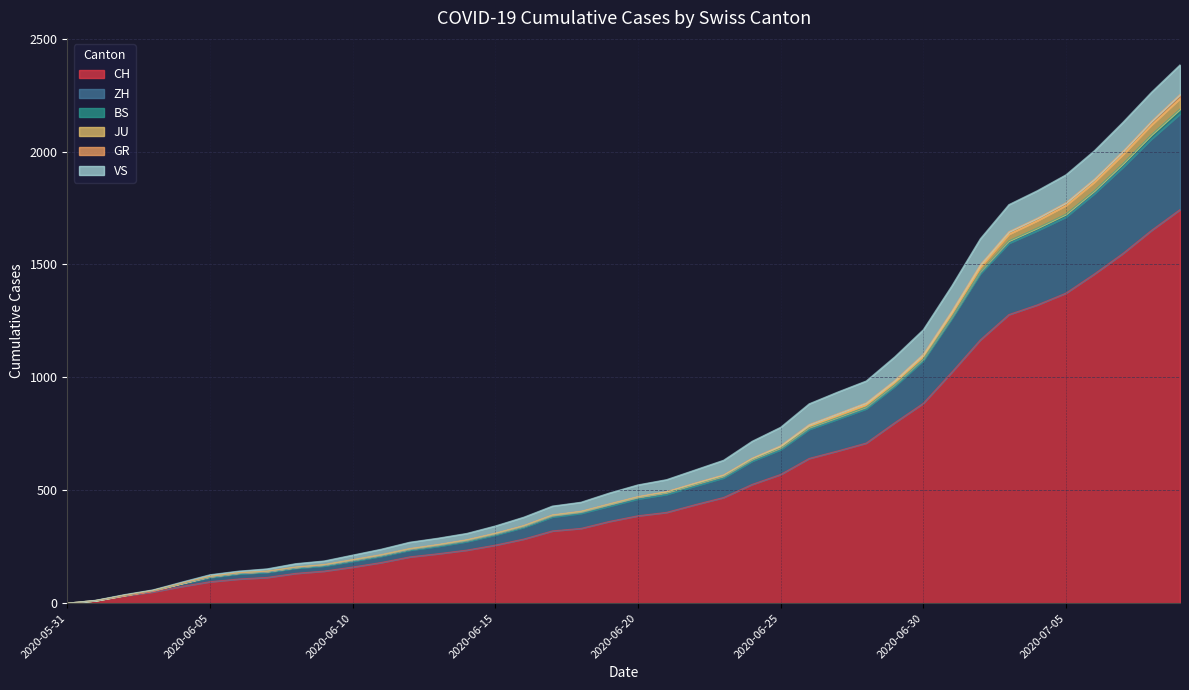

How many positive values does the CH series have?

39